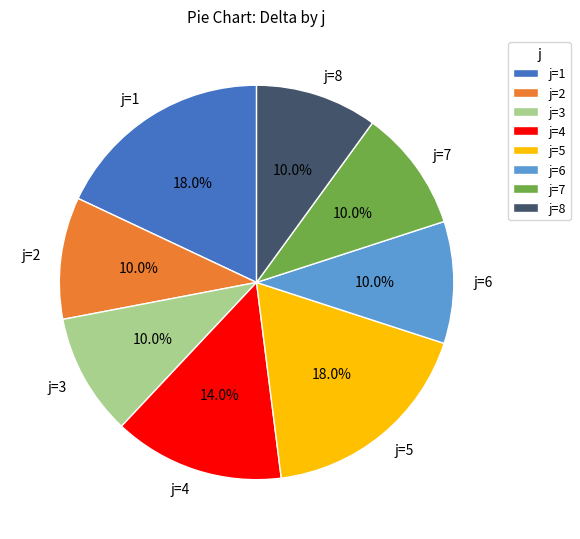

How many segments does this pie chart have?

8